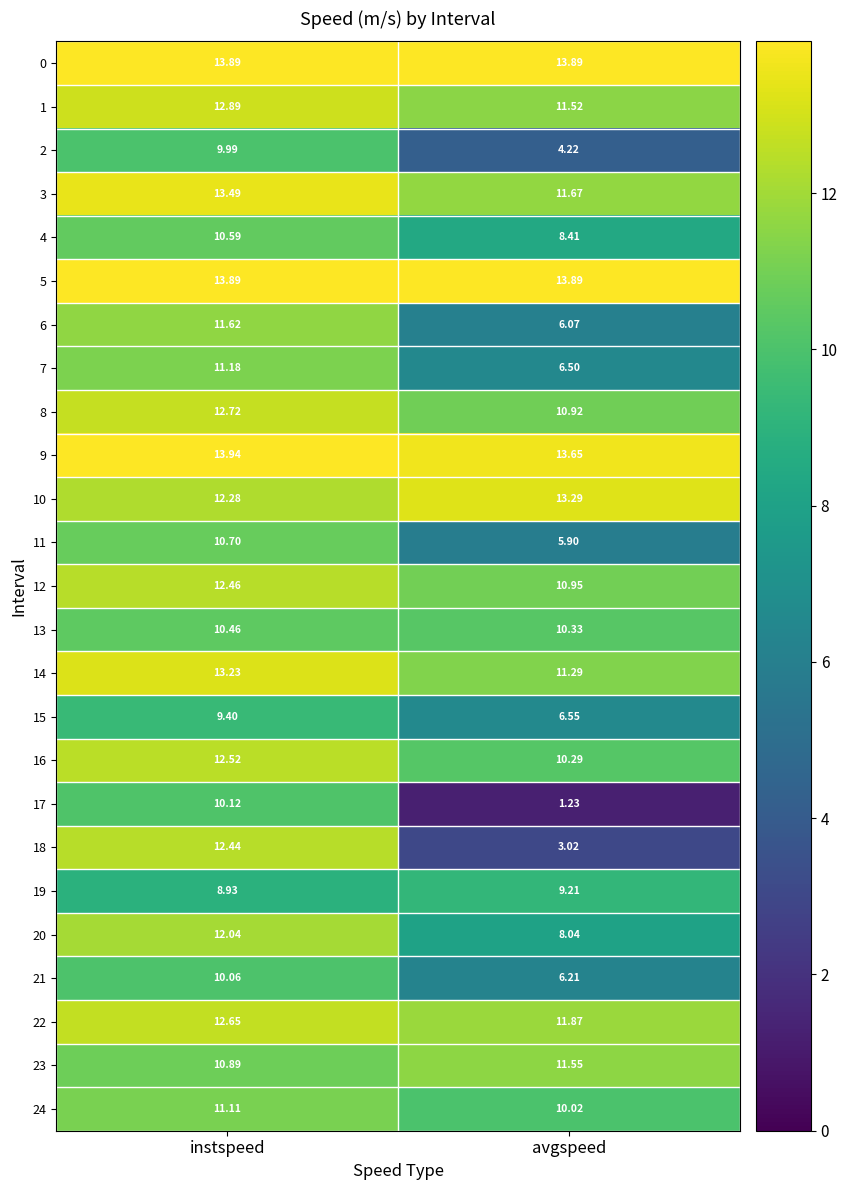

What is the maximum value shown in the chart?

13.9